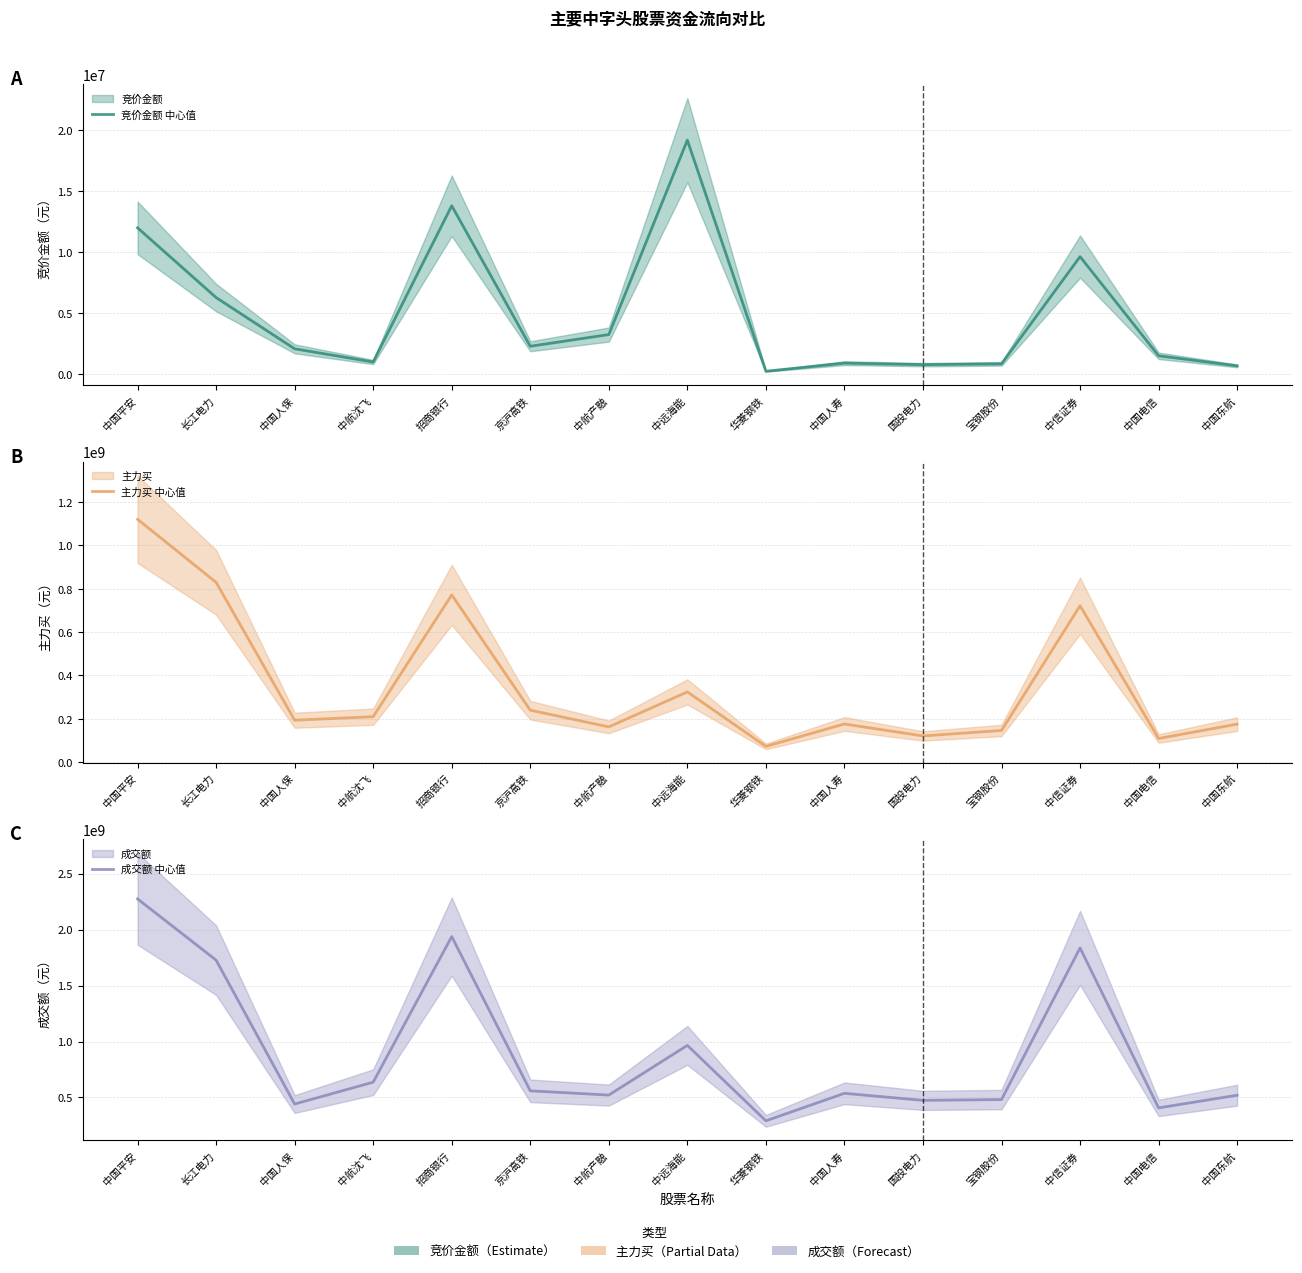

What is the minimum value shown in the chart?

216814